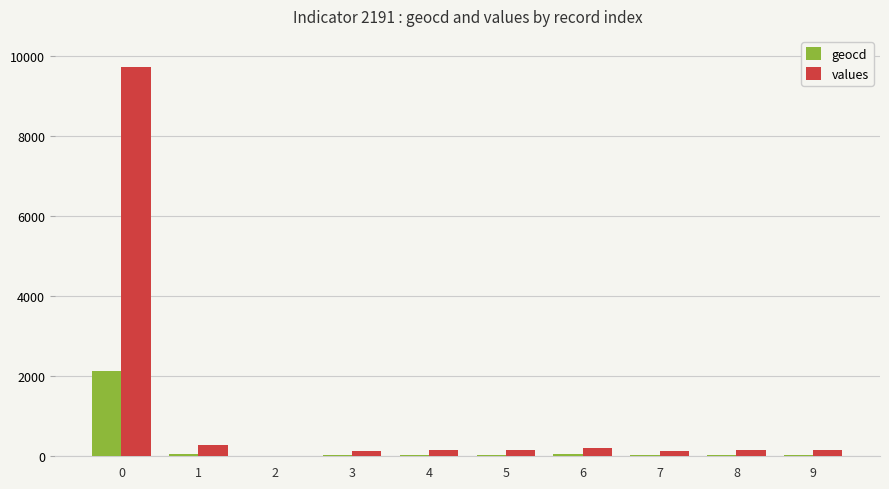

What is the sum of the geocd values at 6 and 1?

108